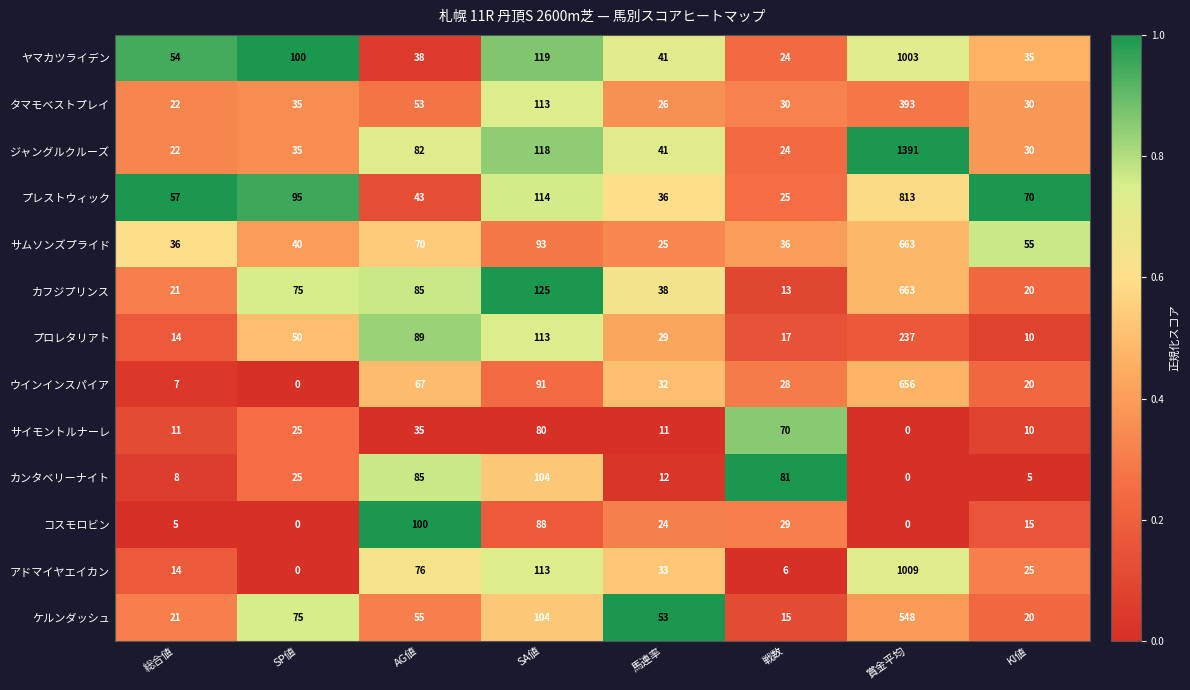

What is the greatest value displayed?

1391